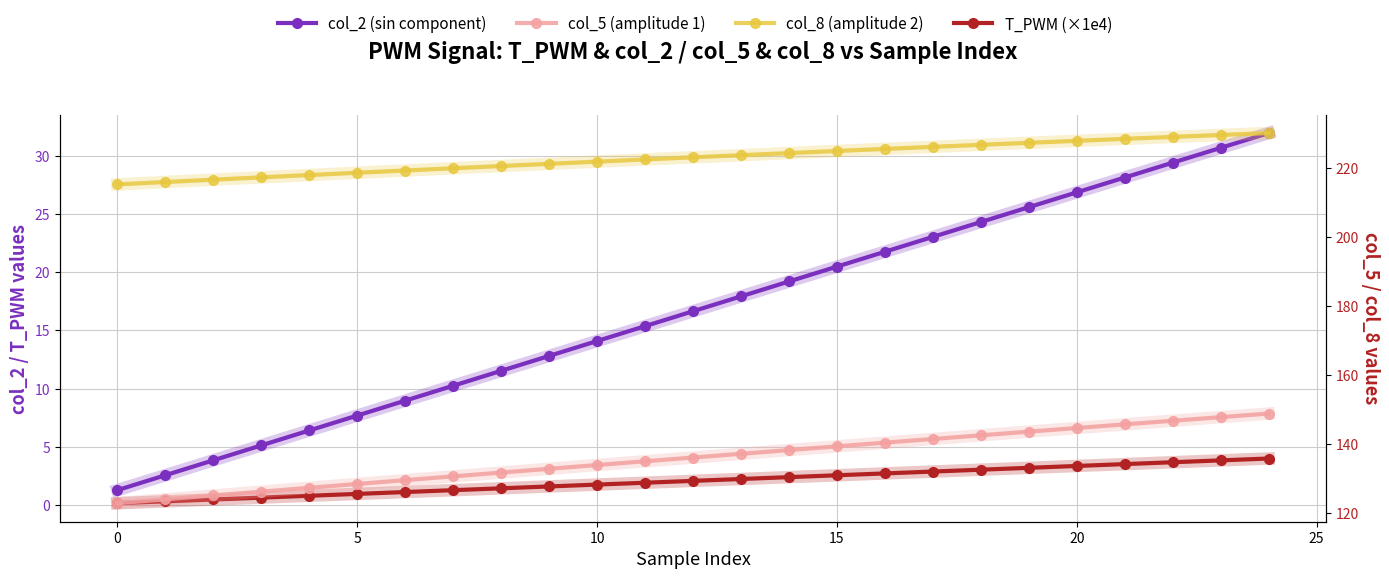

Which series has the widest spread of values?

col_2 (sin component)